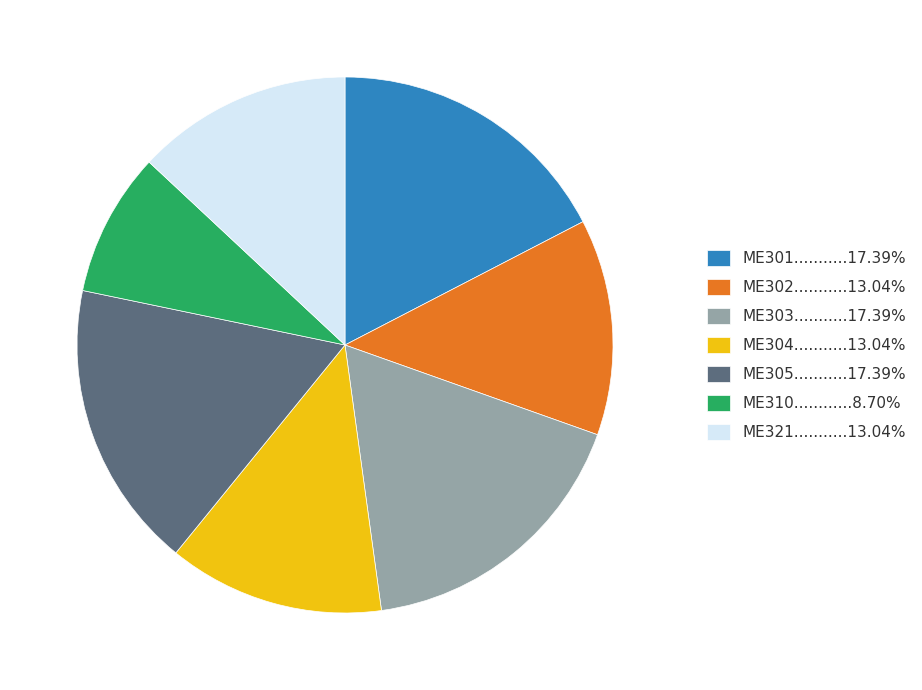

Do ME321...........13.04% and ME310............8.70% together represent more than half of the pie?

No